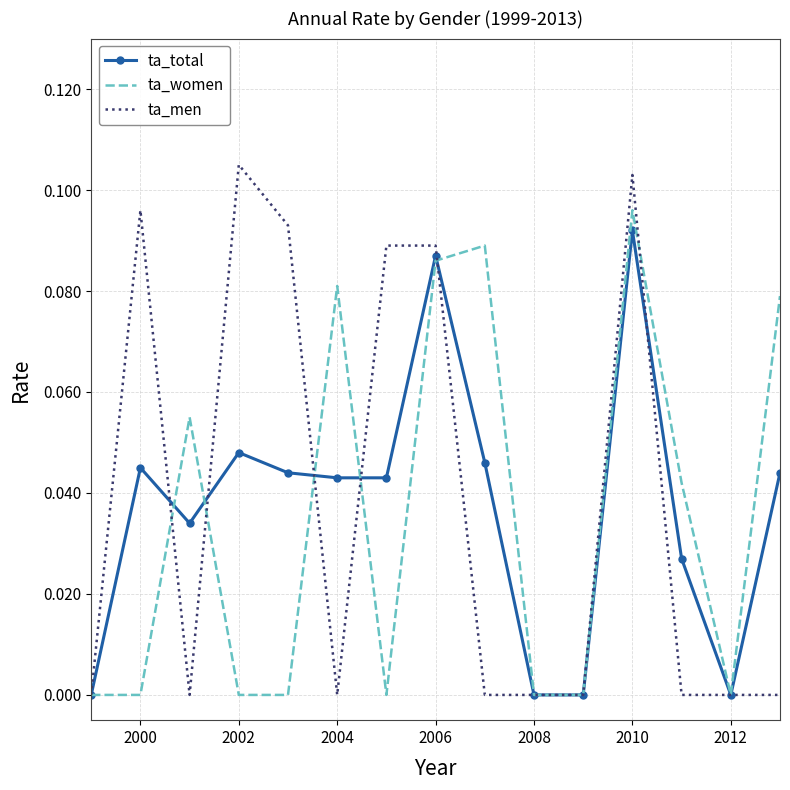

Rank the series by their maximum value, from lowest to highest.

ta_total, ta_women, ta_men